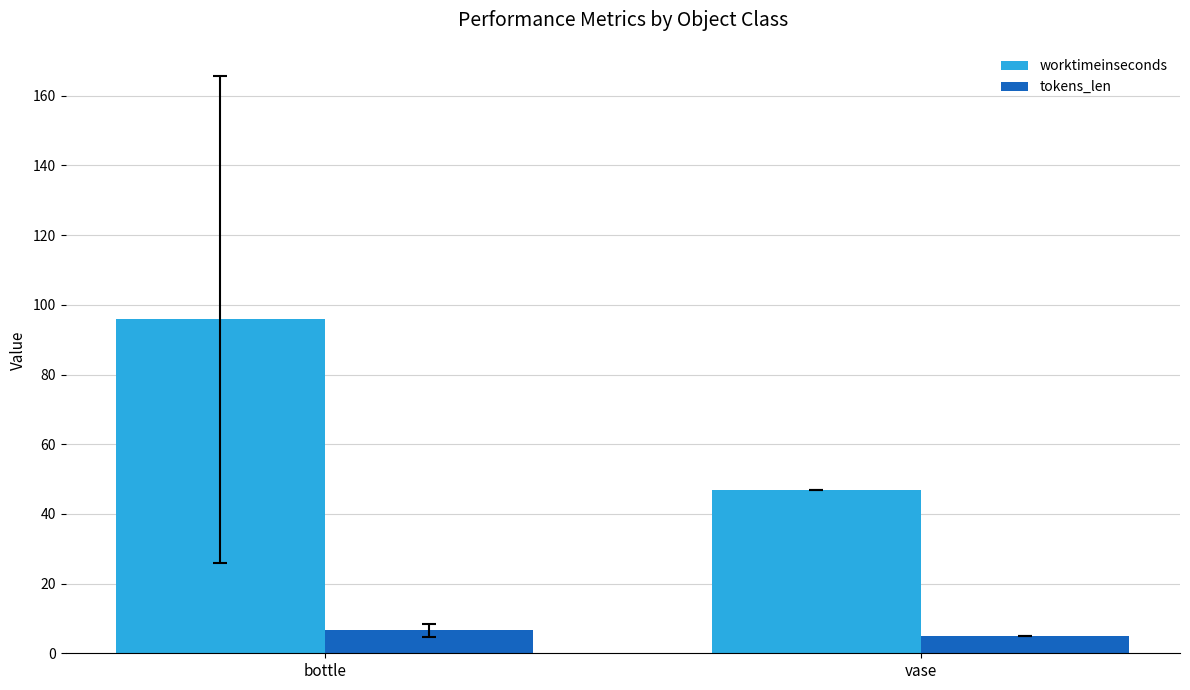

Are the bars horizontal?

No